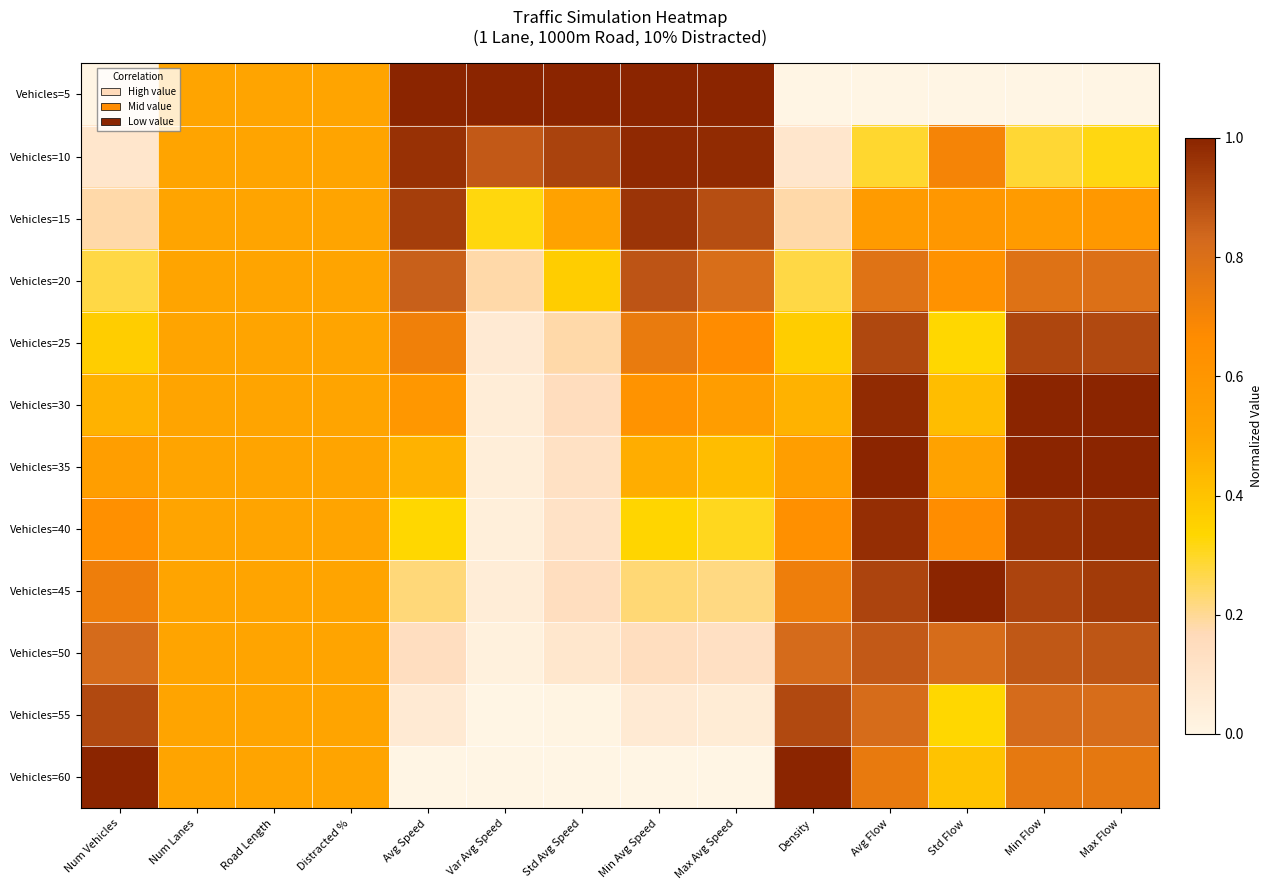

Which category has the highest value across all series?

Avg Speed